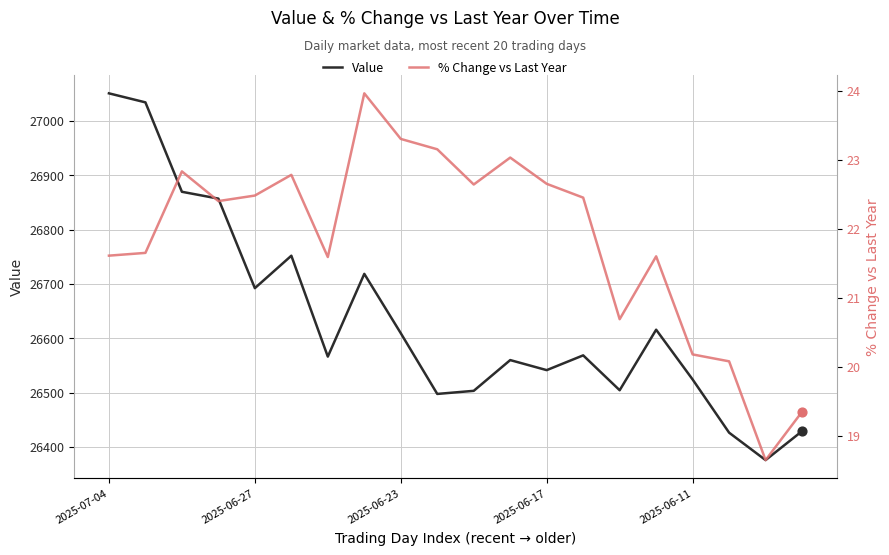

Which series has the largest Y range (max minus min)?

Value